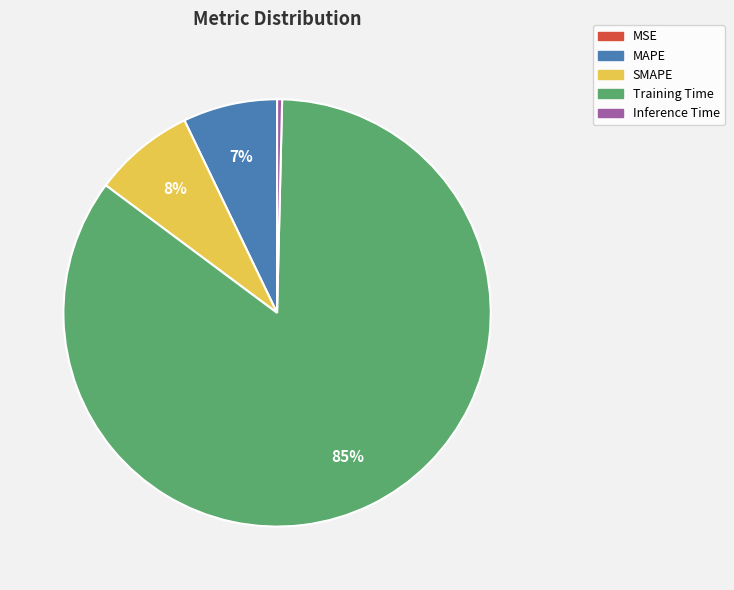

Combined, do SMAPE and MAPE account for over 50%?

No